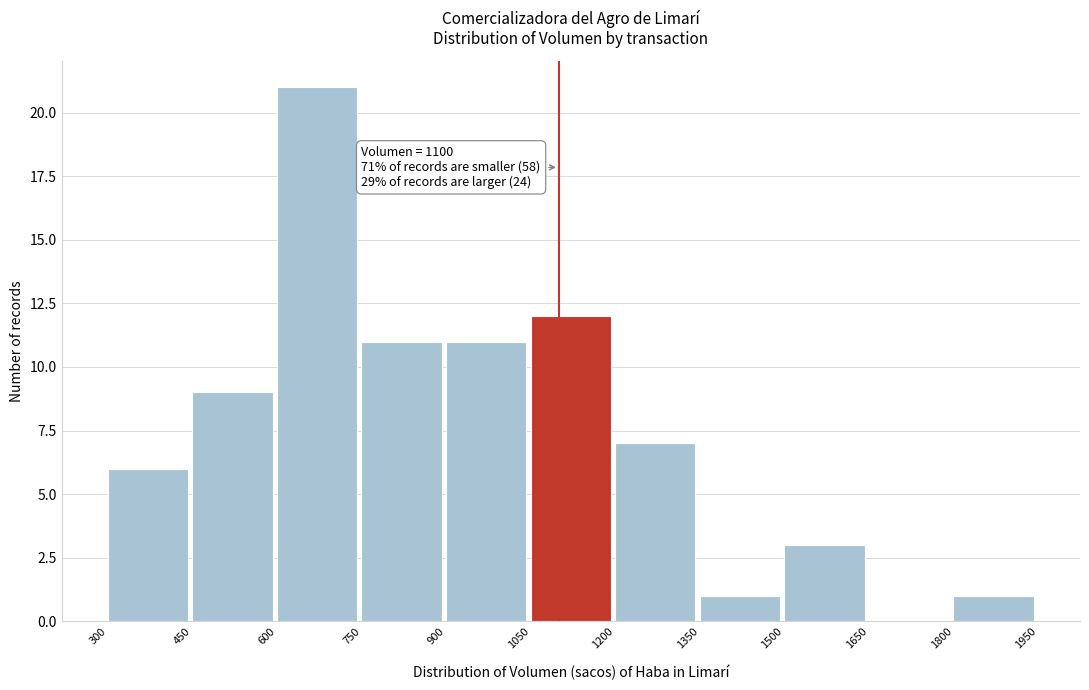

Over which range of the x-axis is the bar tallest?

600 to 750